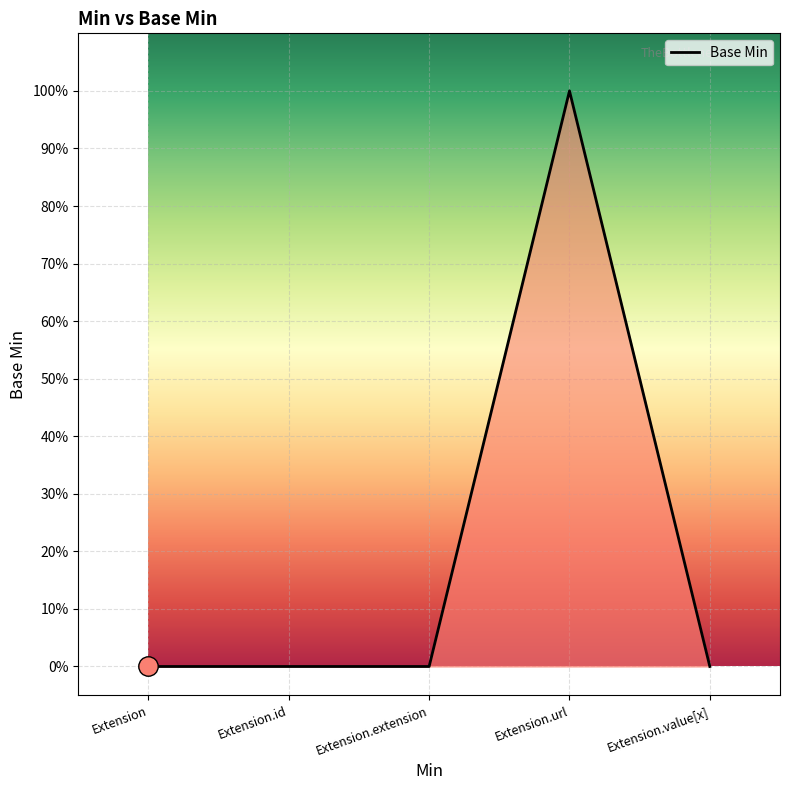

What is the greatest value displayed?

1